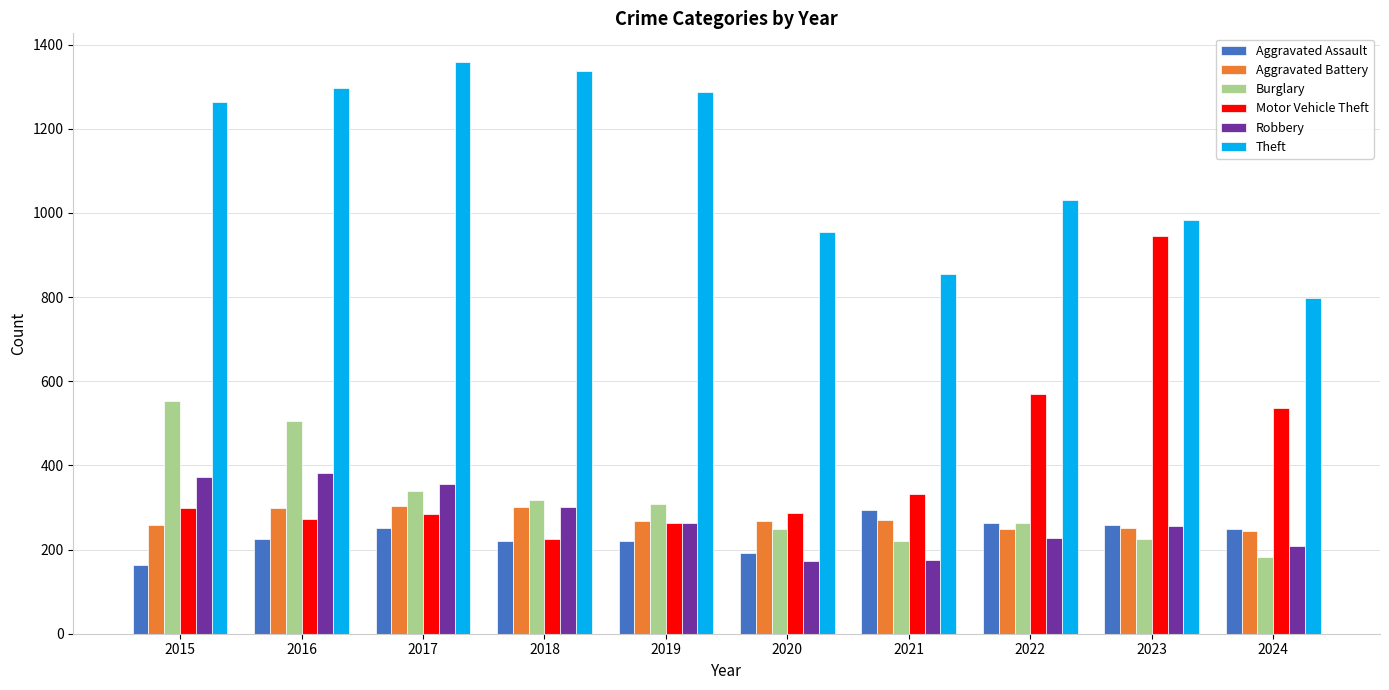

True or false: Burglary has a value of 308 at 2019.

True